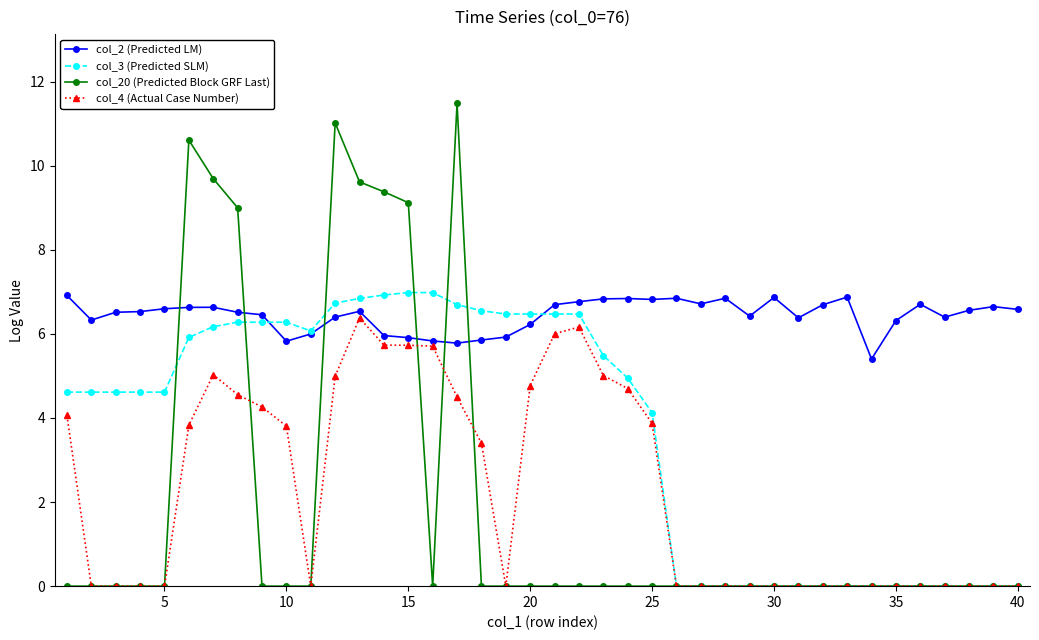

True or false: col_2 (Predicted LM) has more than 2 interior local peaks.

True